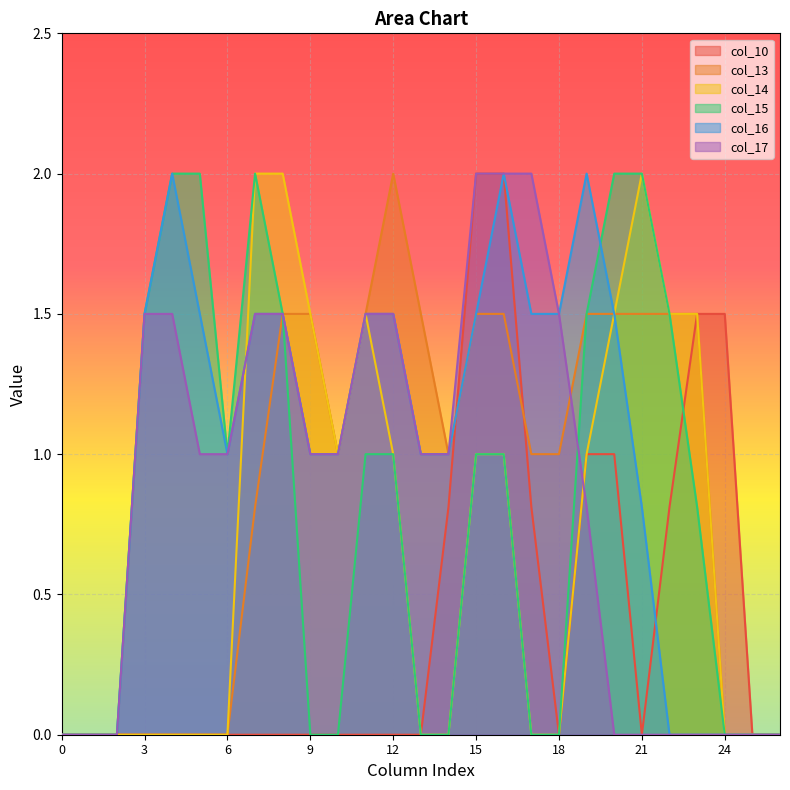

Does the chart display data point markers on the line(s)?

No